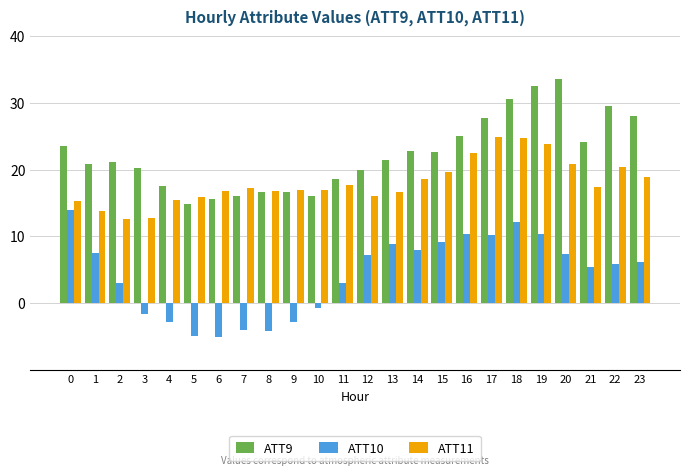

What is the difference between the ATT11 values at 17 and 22?

4.5